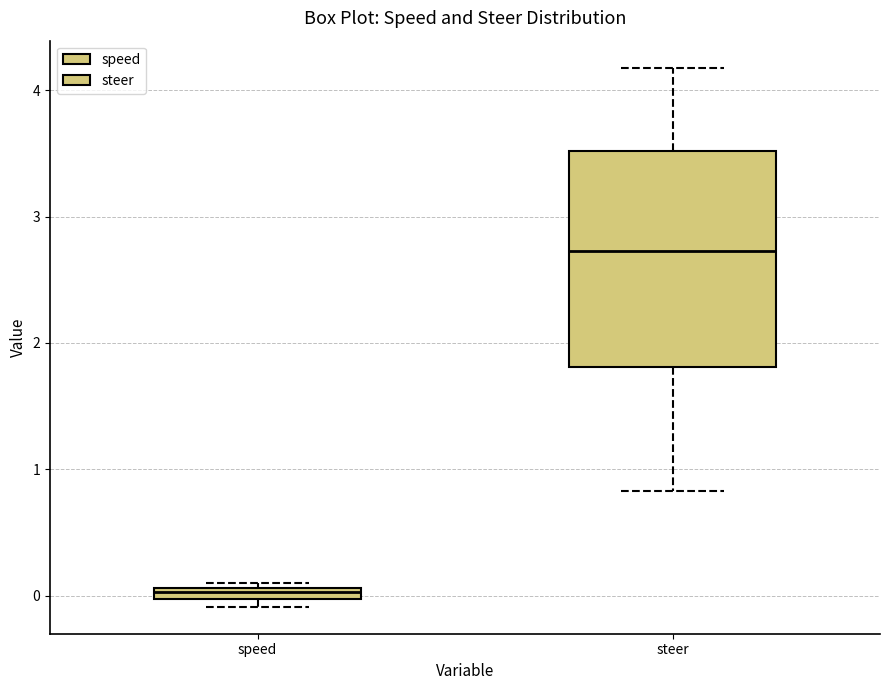

Which box is the tallest, from its lower edge to its upper edge?

steer